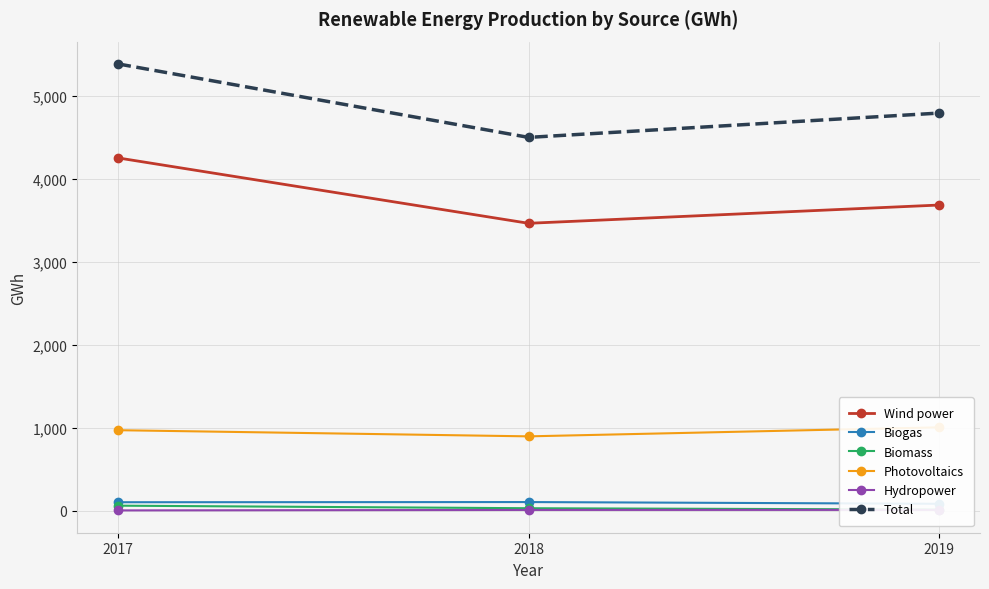

At 2018, list the series in order from smallest to largest.

Hydropower, Biomass, Biogas, Photovoltaics, Wind power, Total